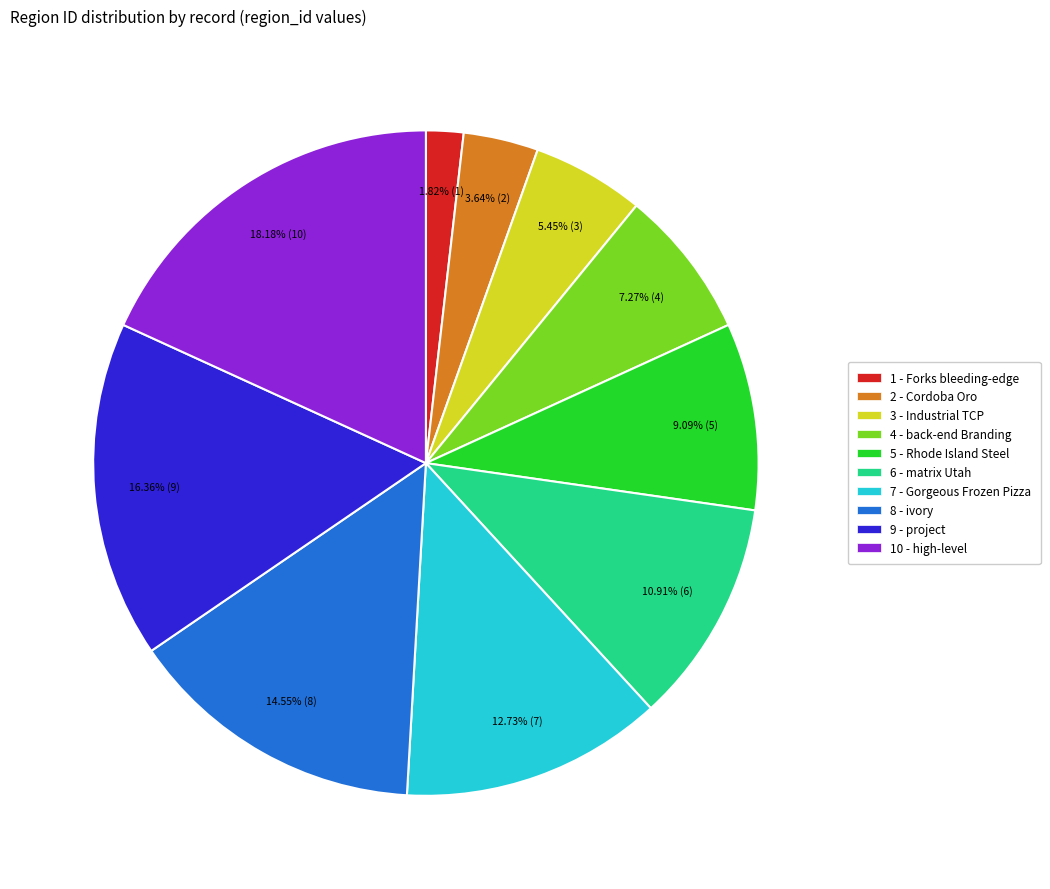

Is the sum of 6 - matrix Utah and 2 - Cordoba Oro greater than half?

No